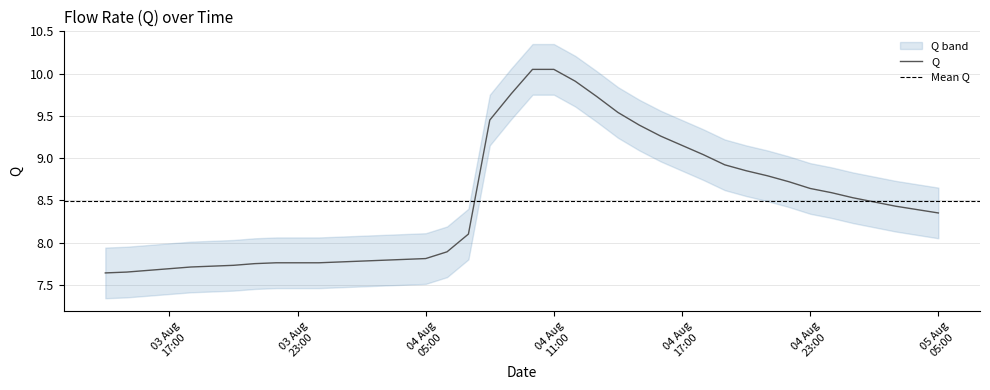

How many lines are shown in the chart?

1